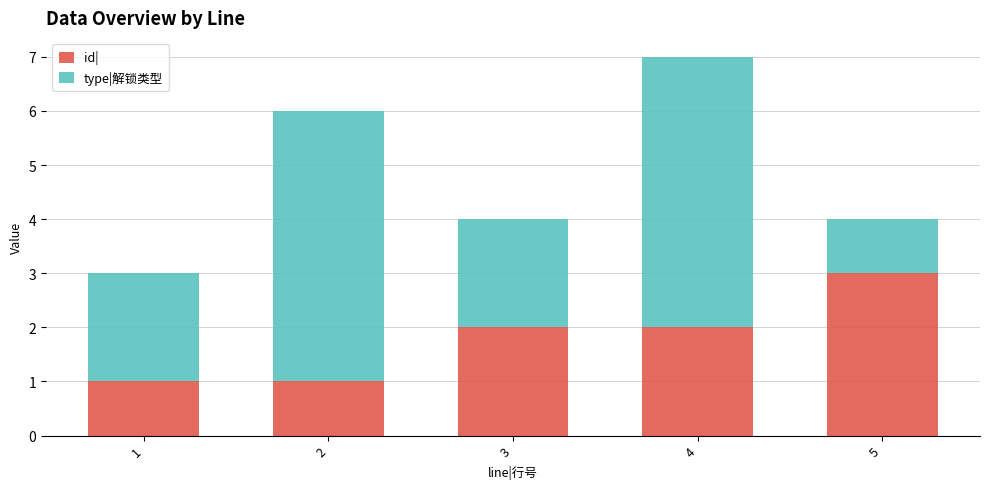

True or false: id| has a value of 2 at 2.

False